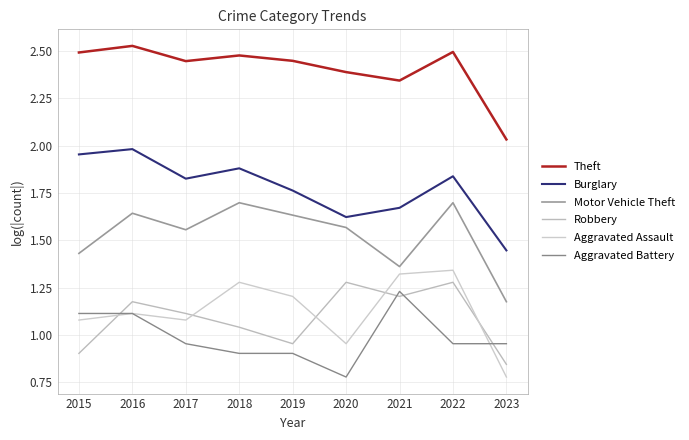

How many lines are shown in the chart?

6